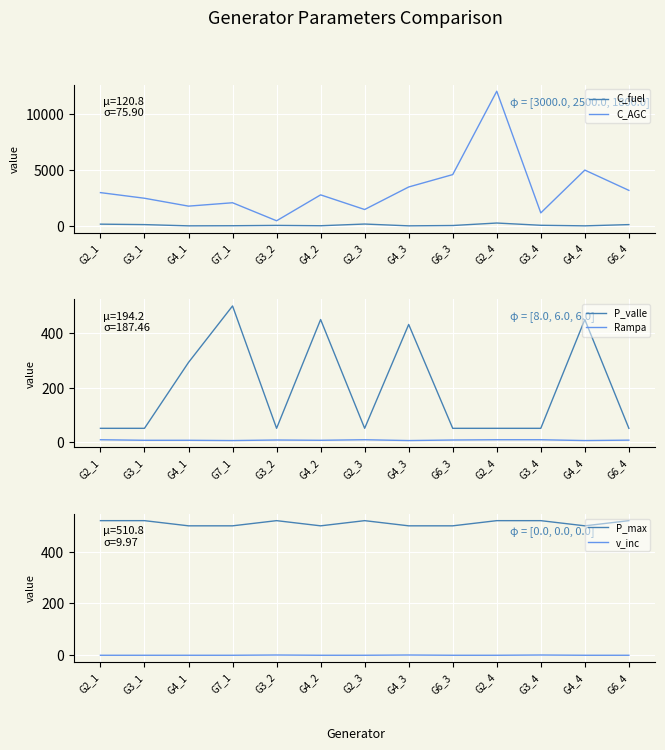

Where is the first local maximum for C_fuel?

G3_2